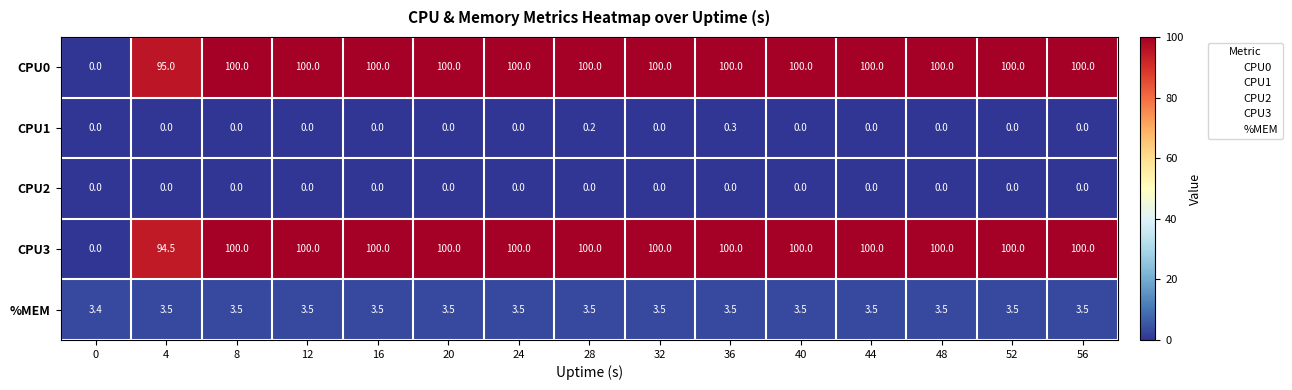

True or false: CPU1 has a value of 0.5 at 36.

False